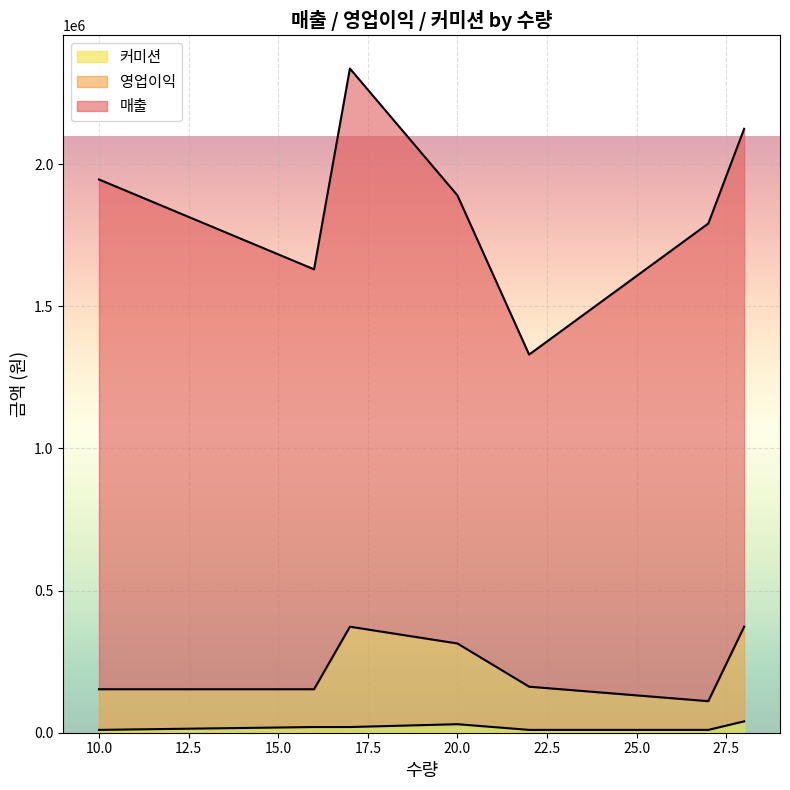

What value does the 커미션 series have at 22?

10000